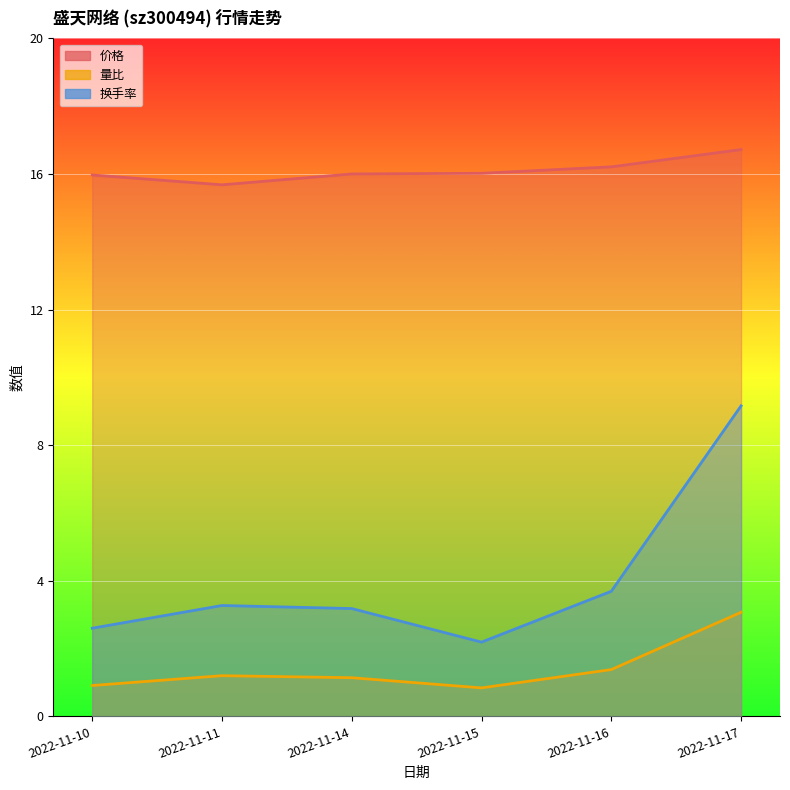

What is the value of the 价格 point at the 2nd from the left?

15.7